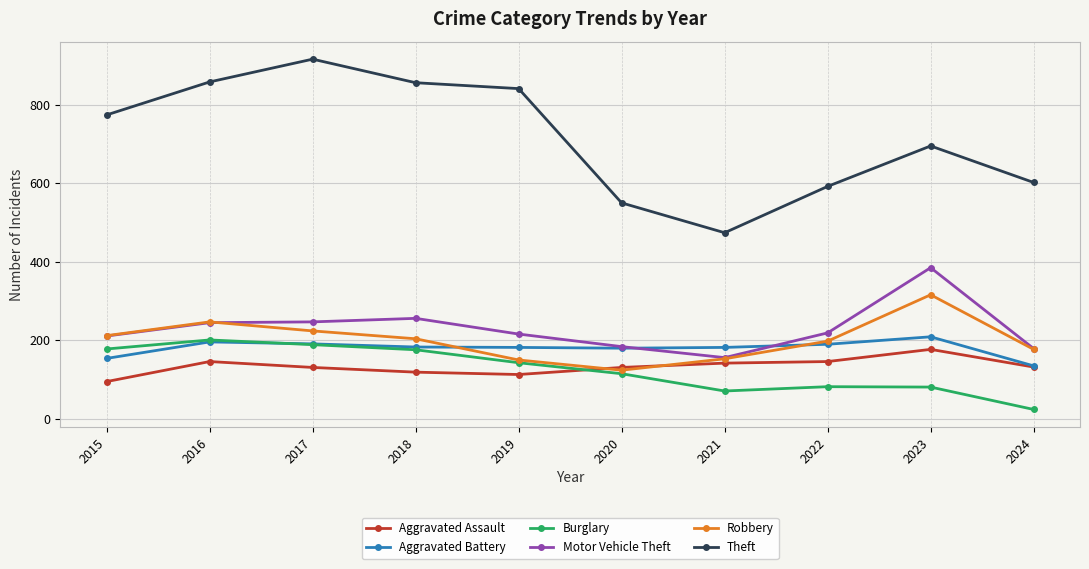

Does the chart display data point markers on the line(s)?

Yes